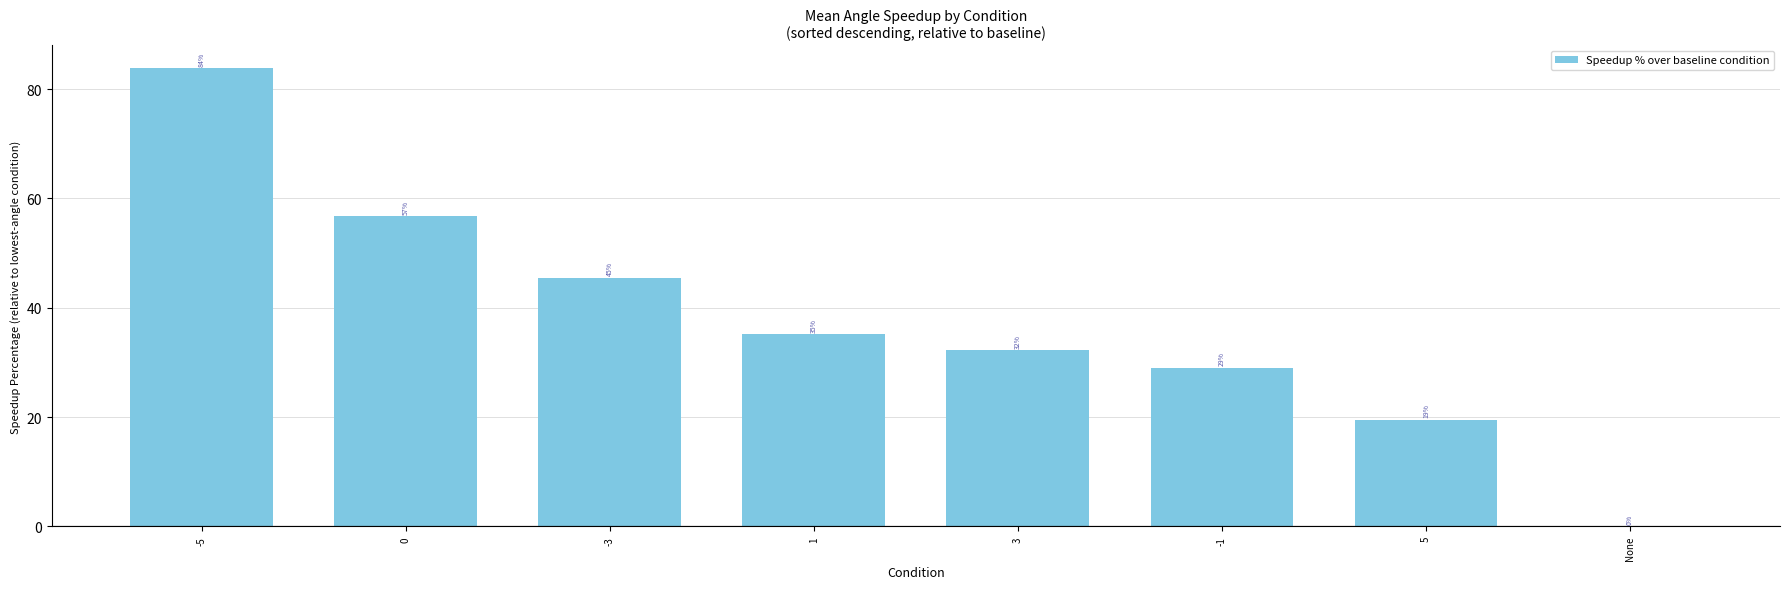

Is it true that the value at 3 is 17.1?

False